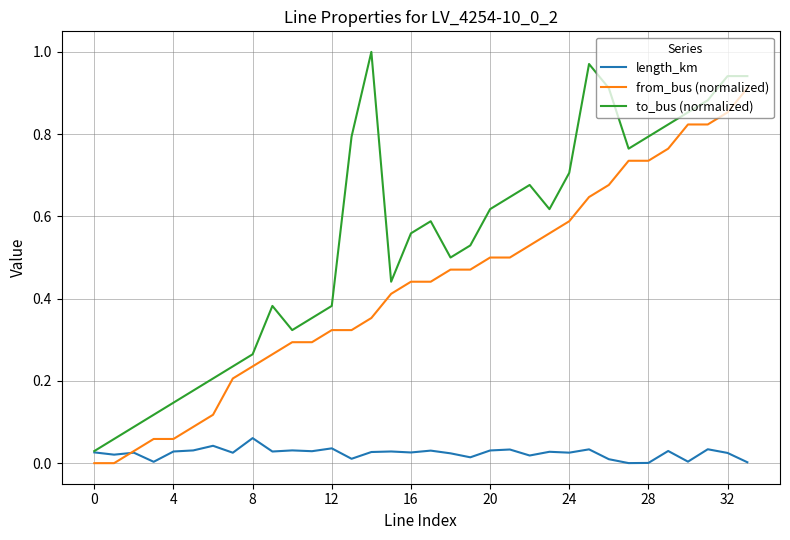

Which series has the largest total across all categories?

to_bus (normalized)